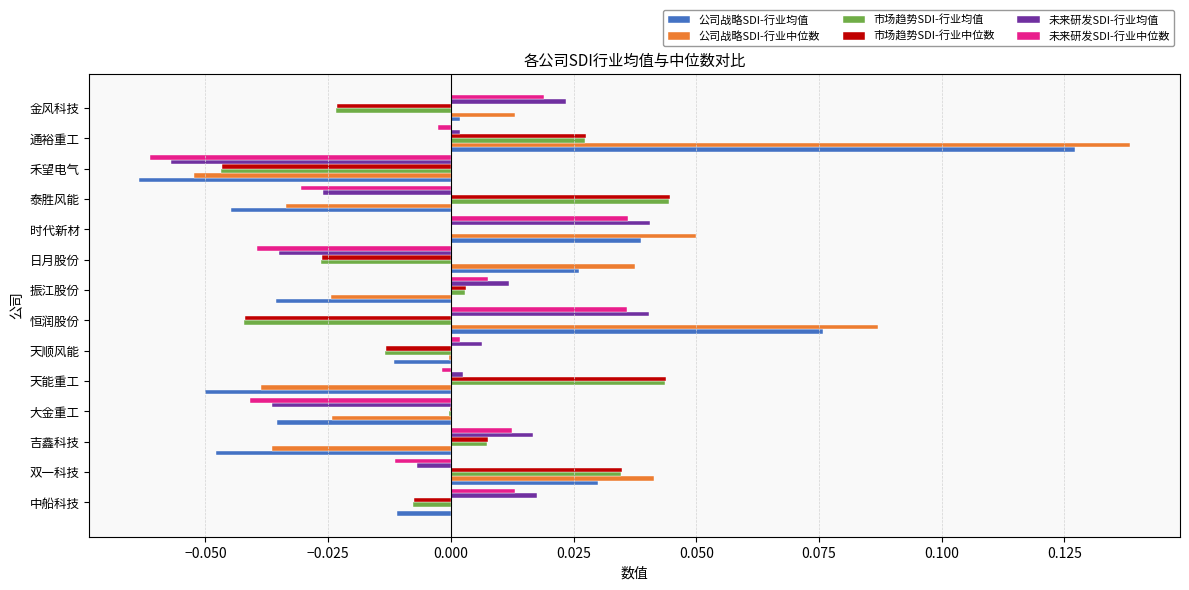

Is the value of 未来研发SDI-行业中位数 at 大金重工 greater than the value of 公司战略SDI-行业均值 at 日月股份?

No